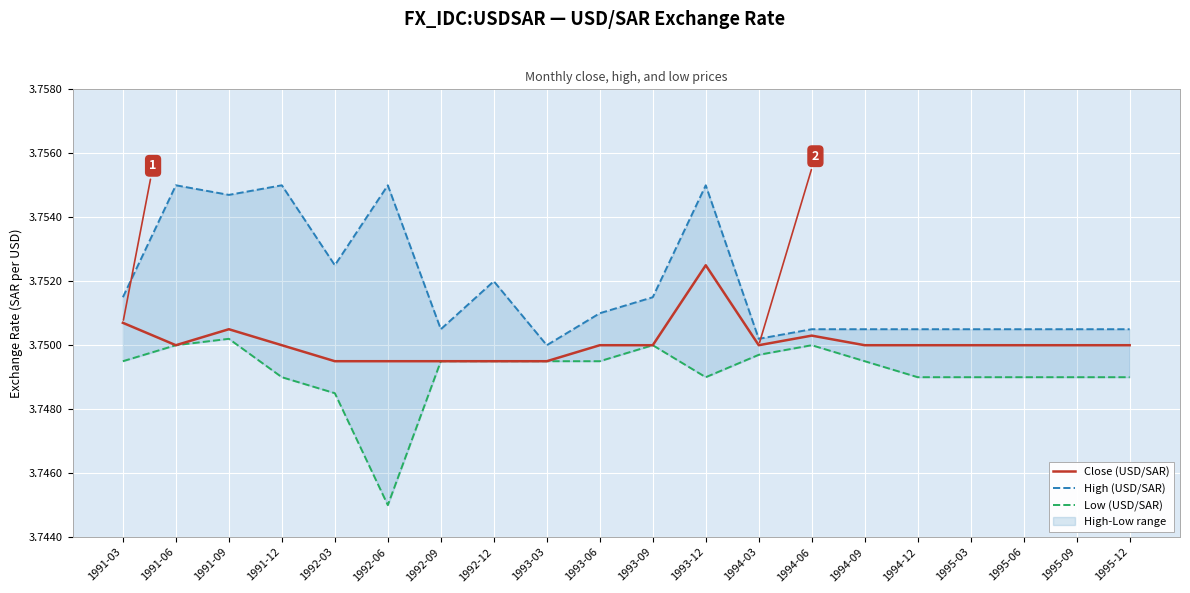

What is the sum of the High (USD/SAR) values at 1993-06 and 1994-03?

7.5